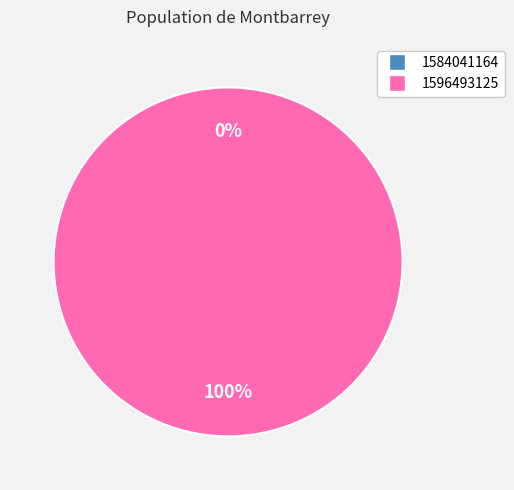

Which category has the smallest portion of the pie?

1584041164